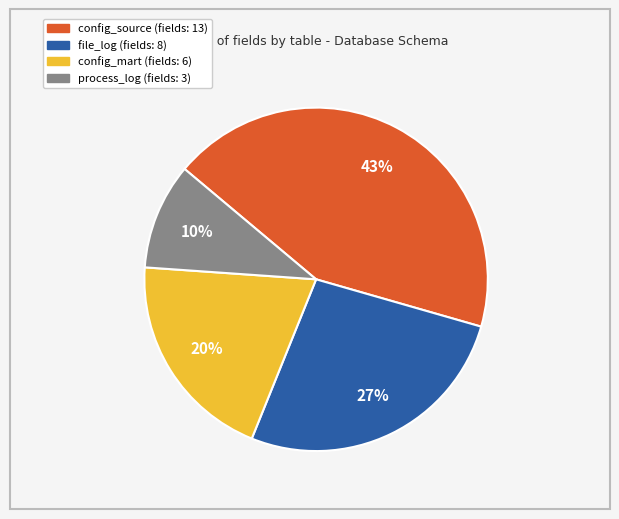

To the nearest percent, what is the difference between the largest and smallest slice percentages?

33%